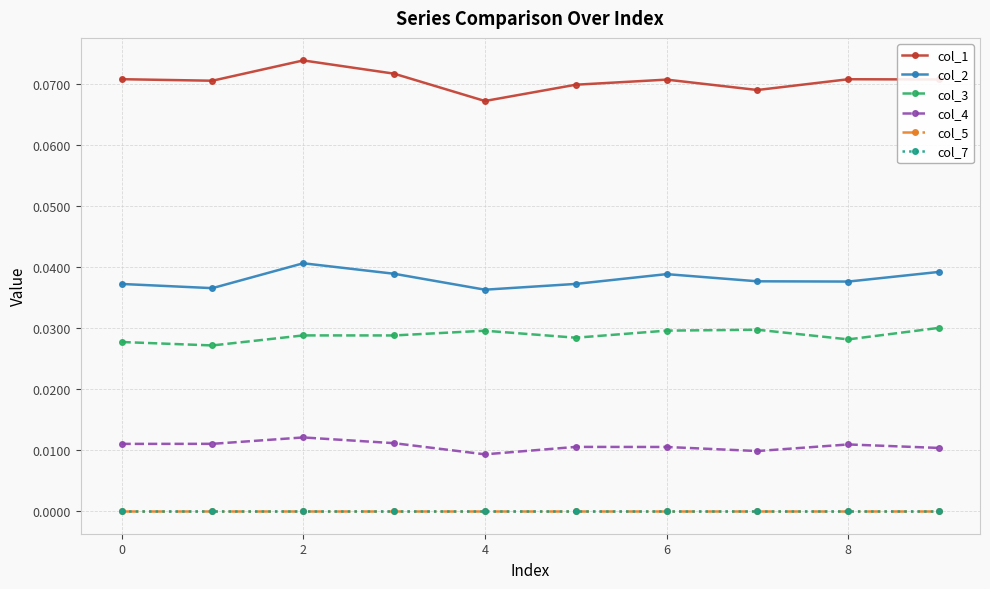

At which category is the sum across all series the highest?

2